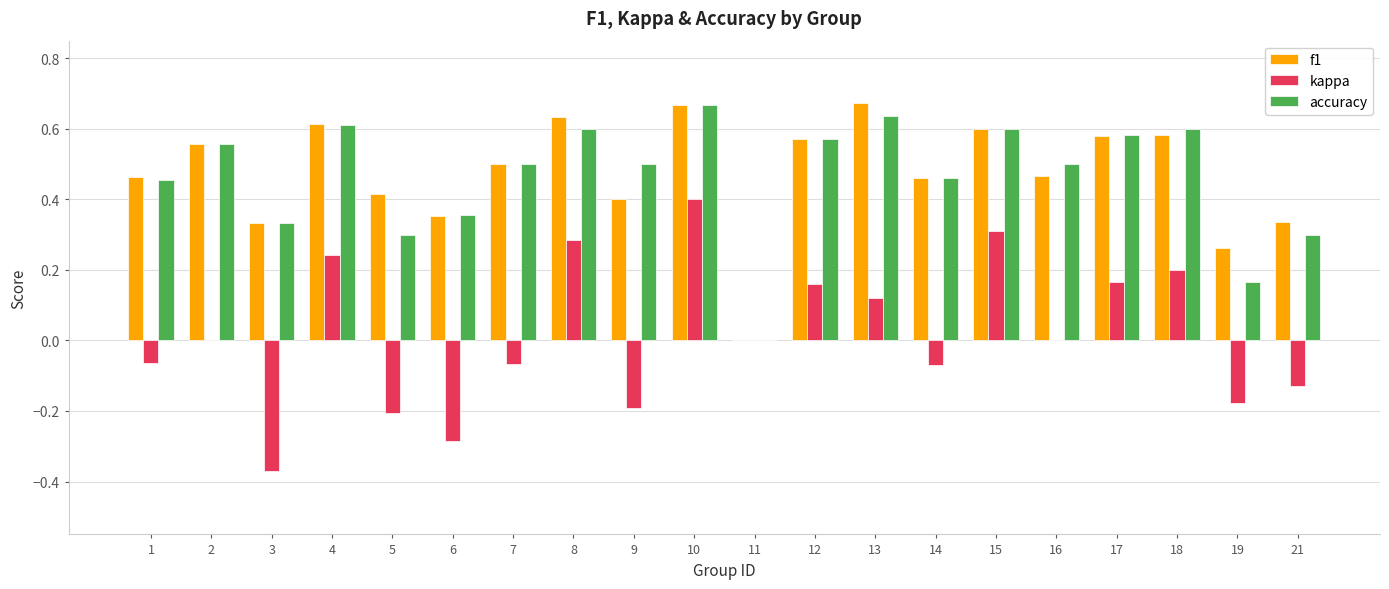

At which label is accuracy closest to 0?

11